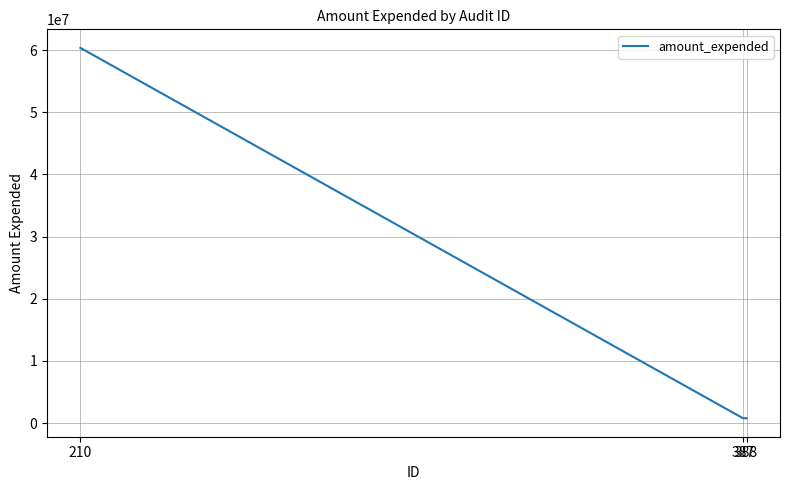

What is the ratio of the value at 388 to the value at 387?

1.0